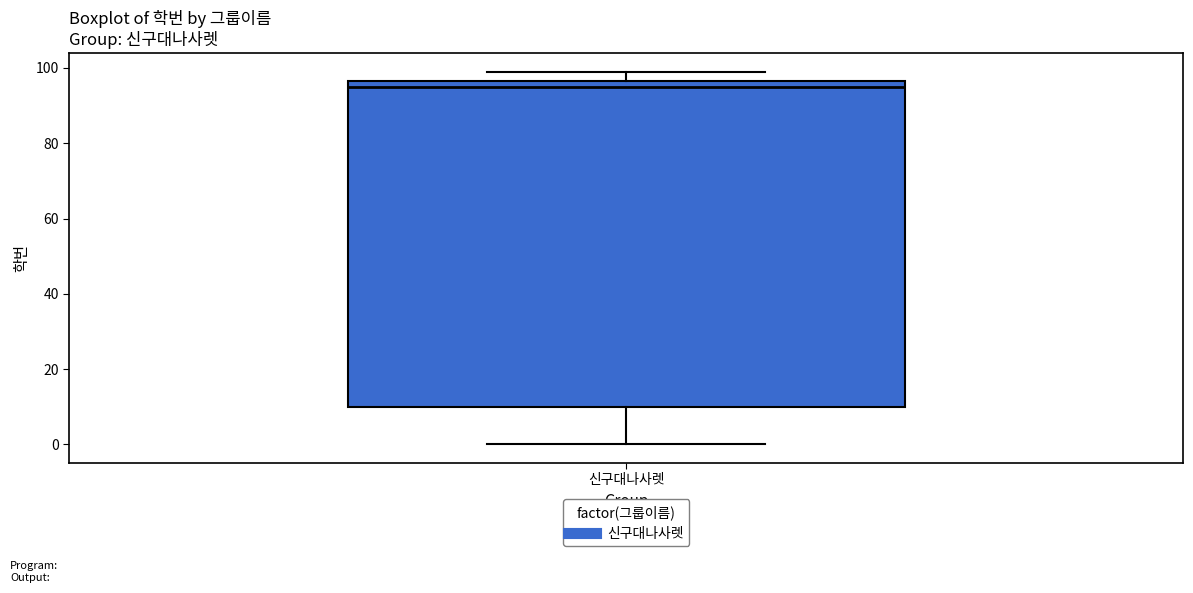

Transcribe this box plot: give where the median line is, the range the box spans, and where the two whiskers end, as read against the y-axis. The values are not printed on the chart, so give them approximately, as read against the axis.

median 96 (just below the box's upper edge), box 10 to 96, whiskers 0 to 100